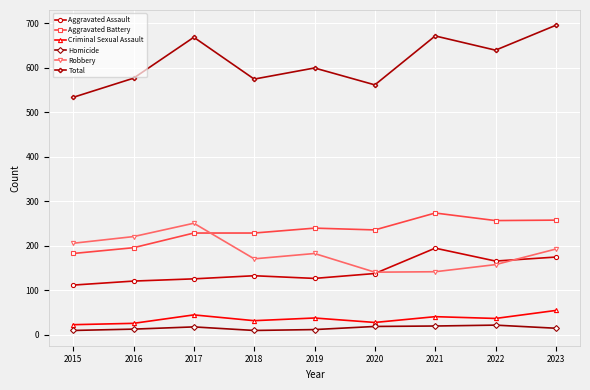

What is the sum of the Homicide values at 2020 and 2018?

29